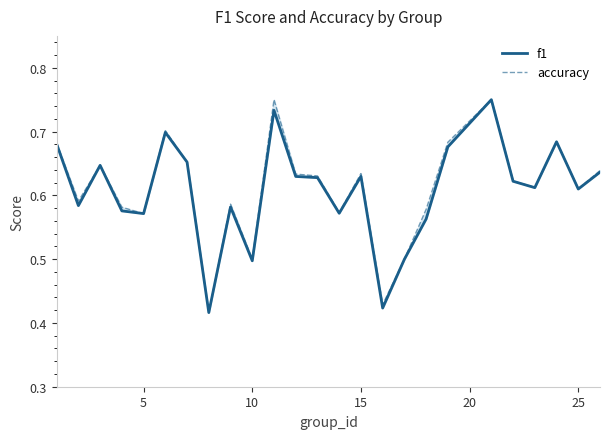

Does the chart have visible grid lines?

No